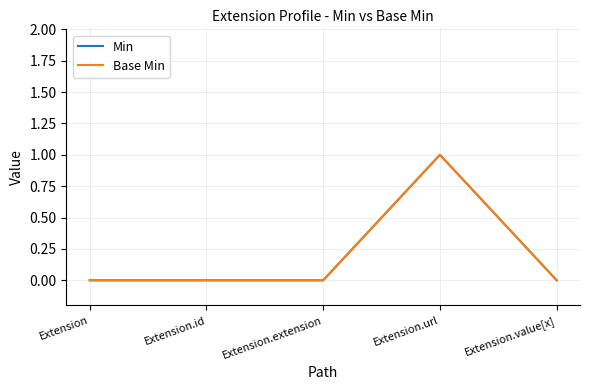

Is this an area chart (filled region under the line)?

No